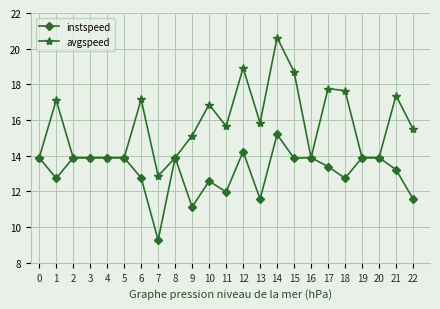

How many data points in avgspeed are less than 15?

10